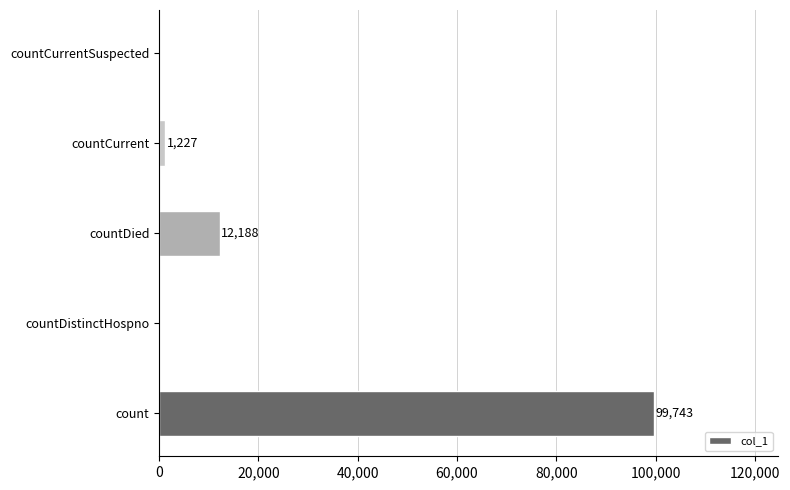

At which label is the value closest to 49871?

countDied